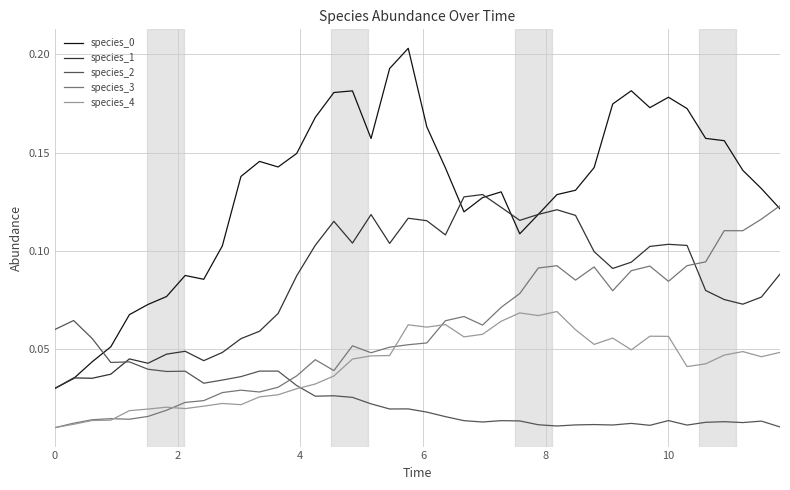

How many times do species_3 and species_1 cross each other?

1